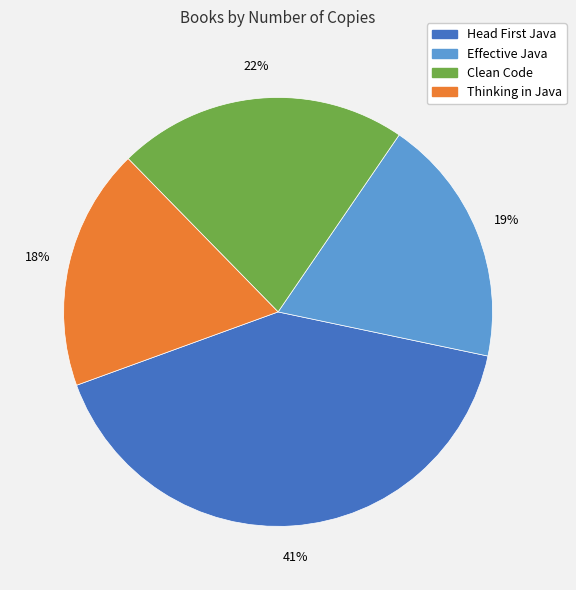

Which category has the biggest portion of the pie?

Head First Java